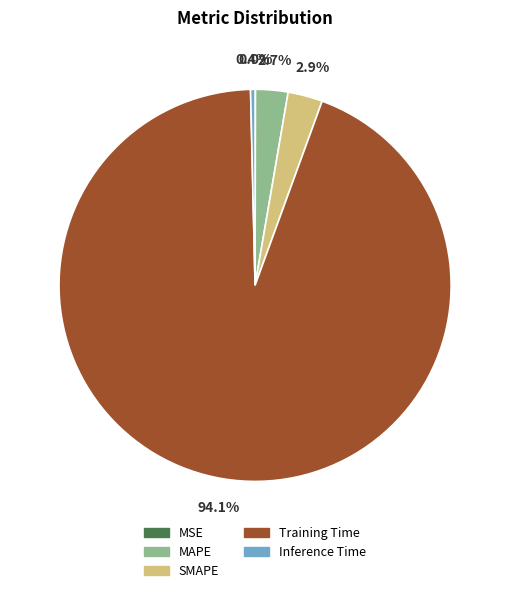

To the nearest percent, what is the difference between the MAPE and Training Time slice percentages?

91%